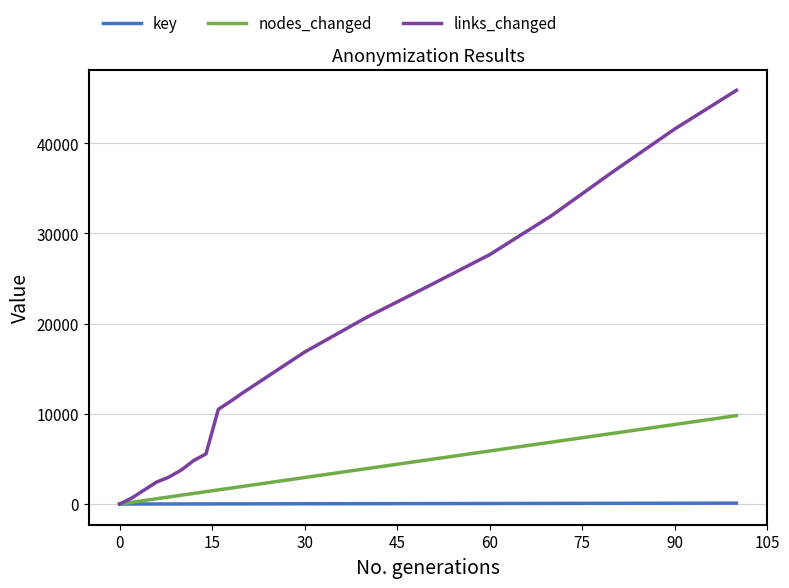

What is the greatest value displayed?

45862